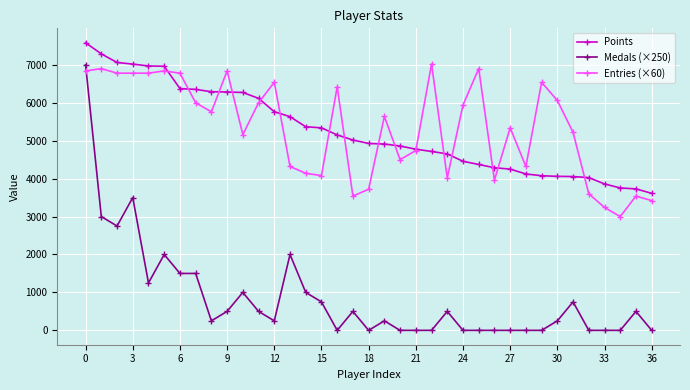

Which series has the widest spread of values?

Medals (×250)